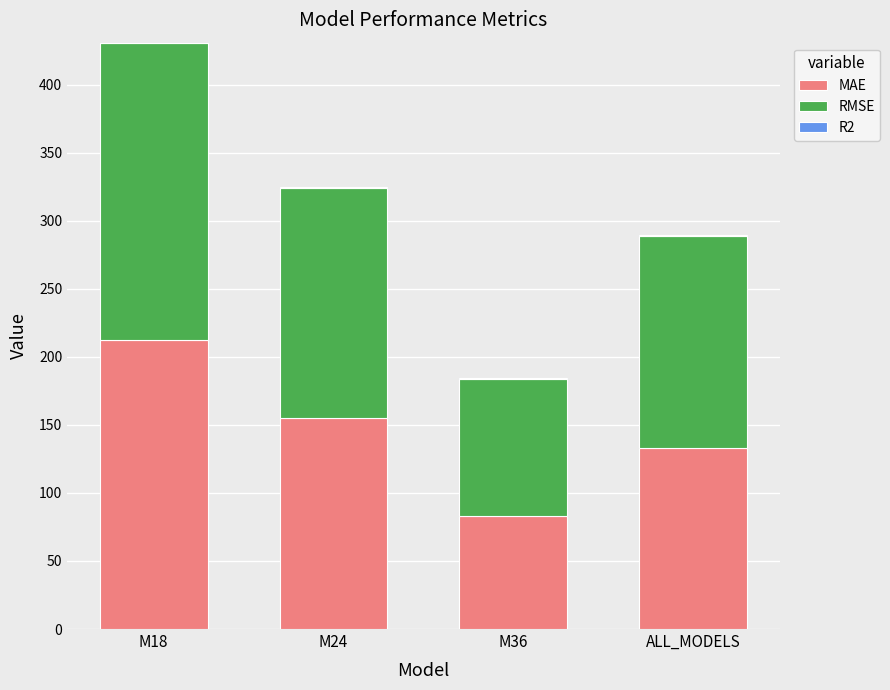

How many data points in MAE are above 155?

2